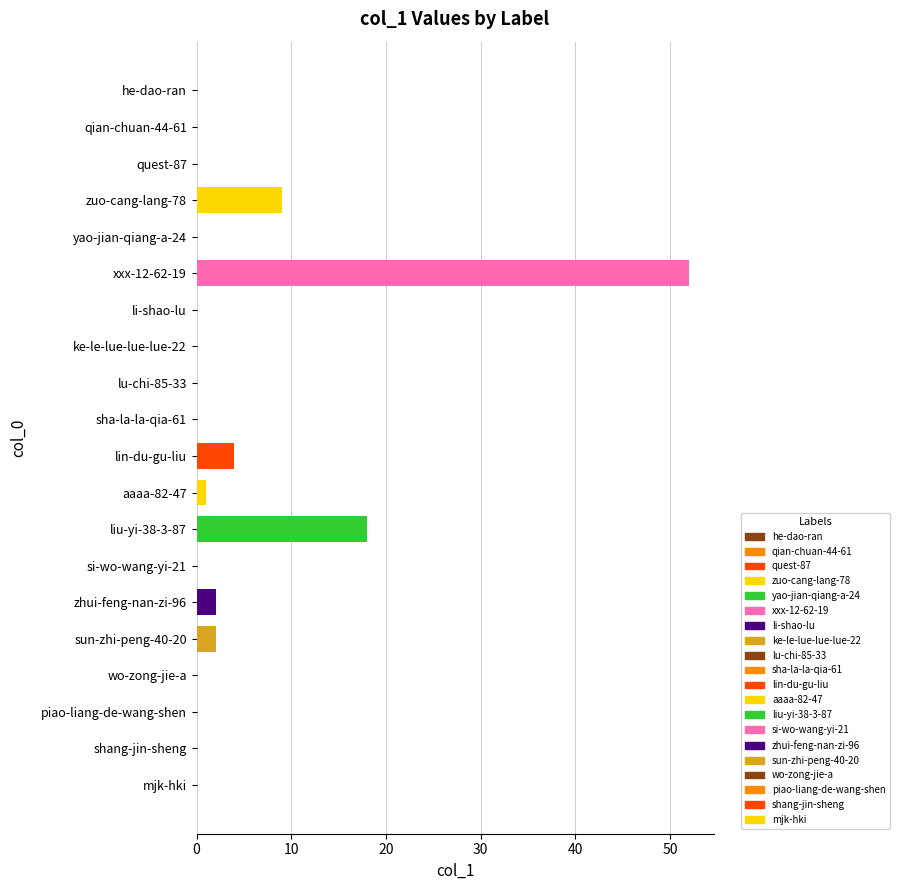

What is the sum of all values?

88